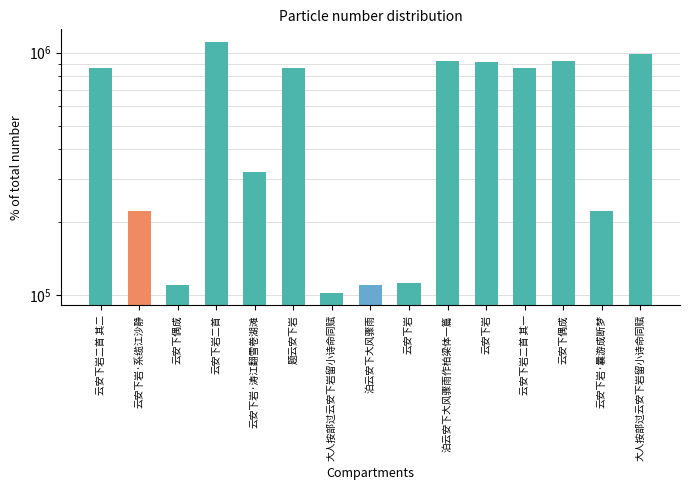

Are the bars horizontal?

No